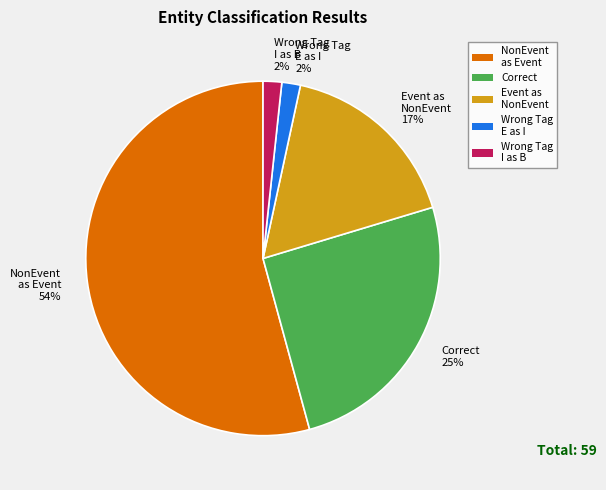

To the nearest percent, what is the average slice percentage?

20%